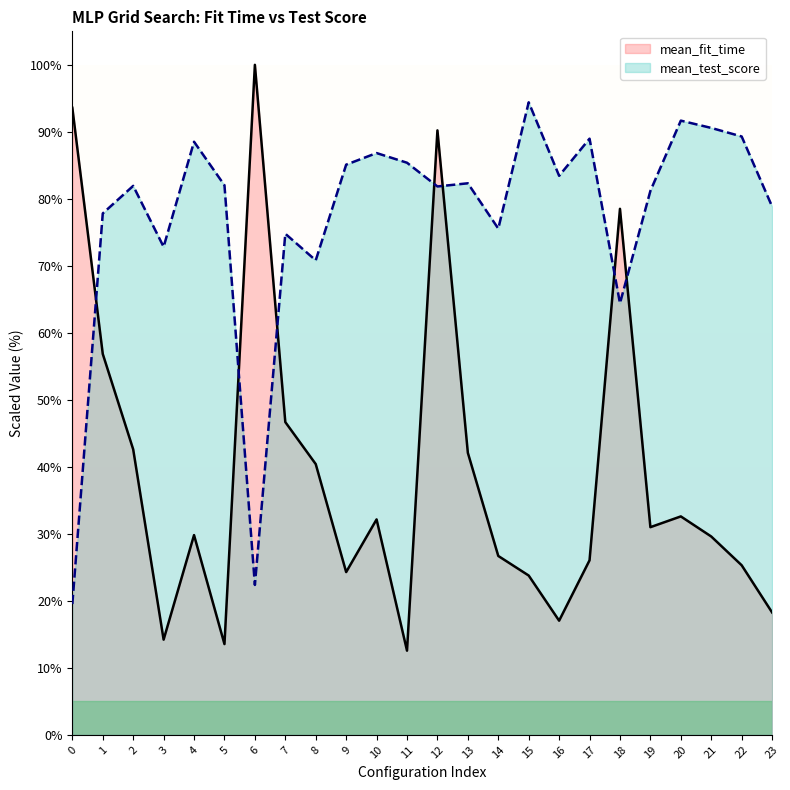

The value of mean_test_score at 12 is 18.9. True or false?

False